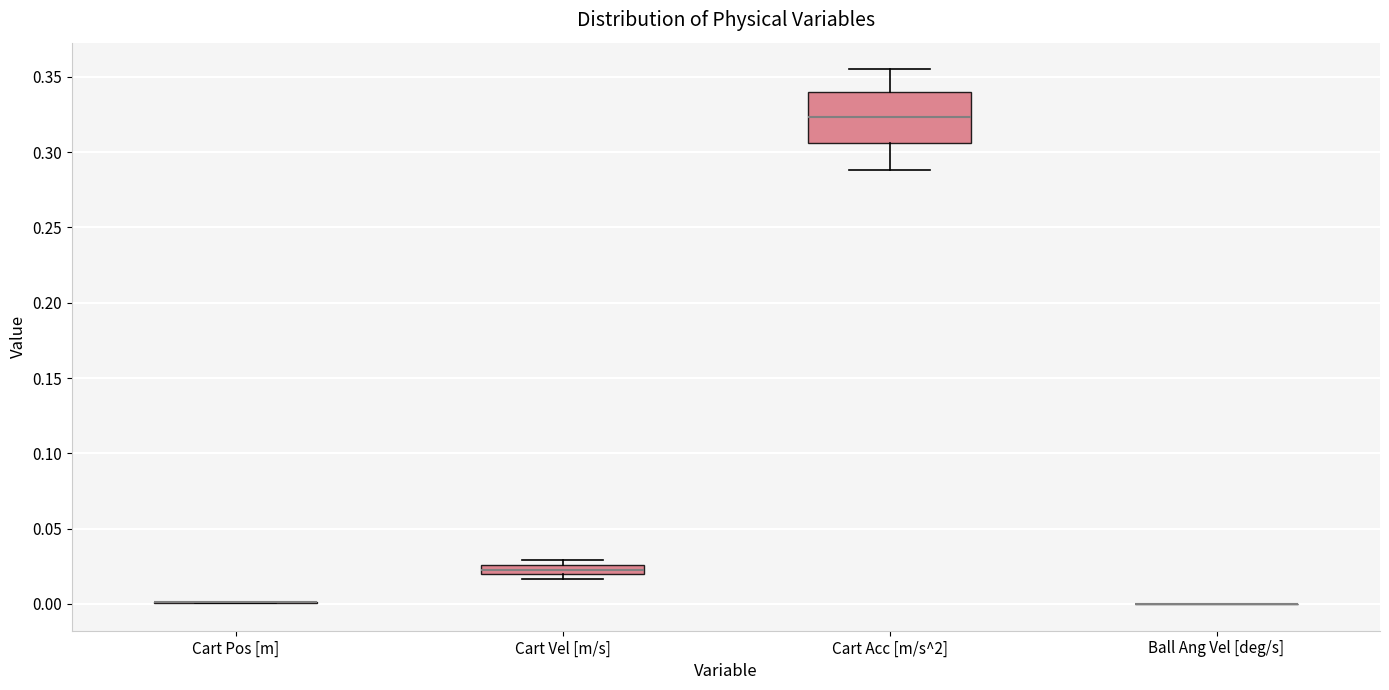

Comparing the boxes themselves (not the whiskers), which one is the tallest?

Cart Acc [m/s^2]